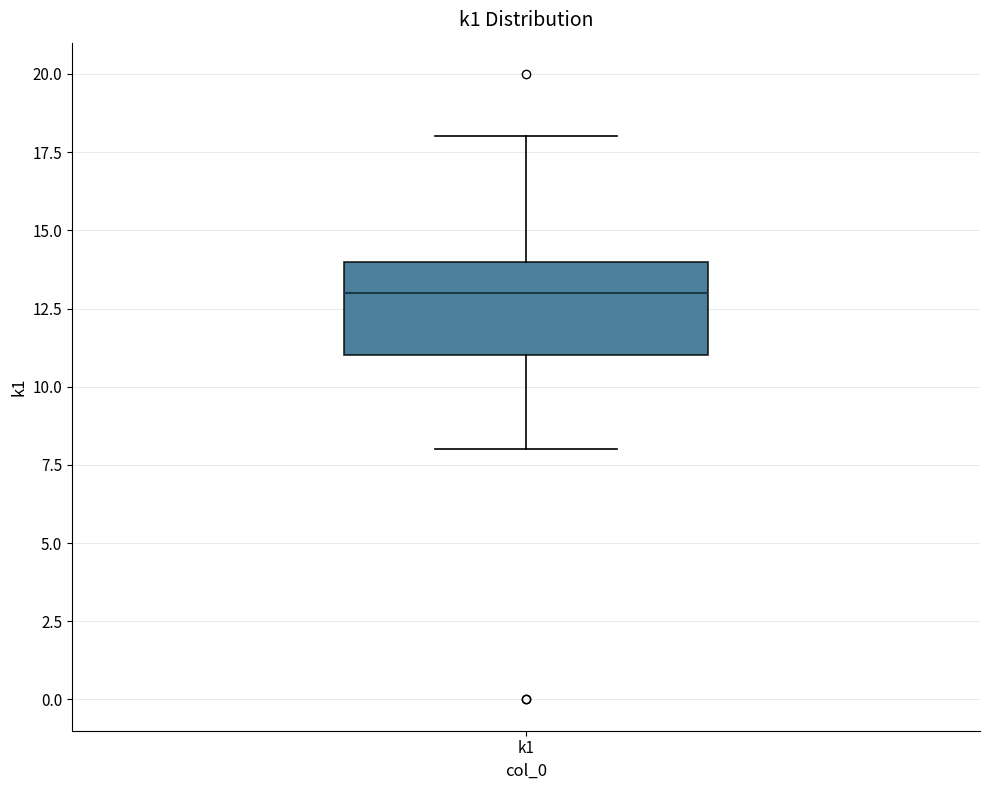

Read this box plot against the y-axis: the position of the median line, the range covered by the box, and the ends of both whiskers. The values are not printed on the chart, so give them approximately, as read against the axis.

median 13, box 11 to 14, whiskers 8 to 18